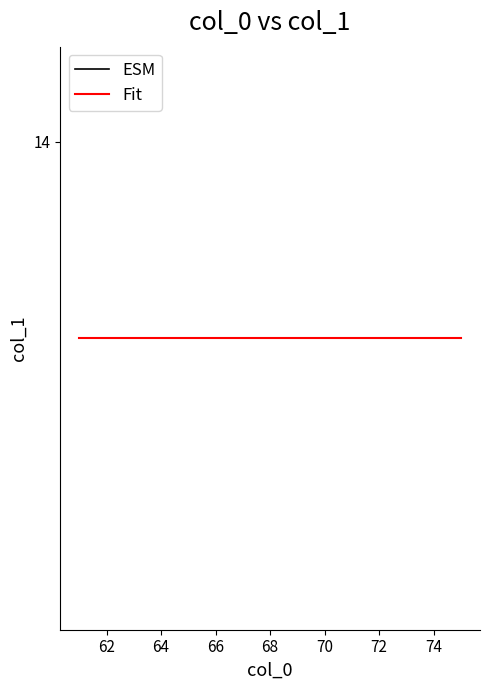

Where is ESM nearest to the value 13?

3